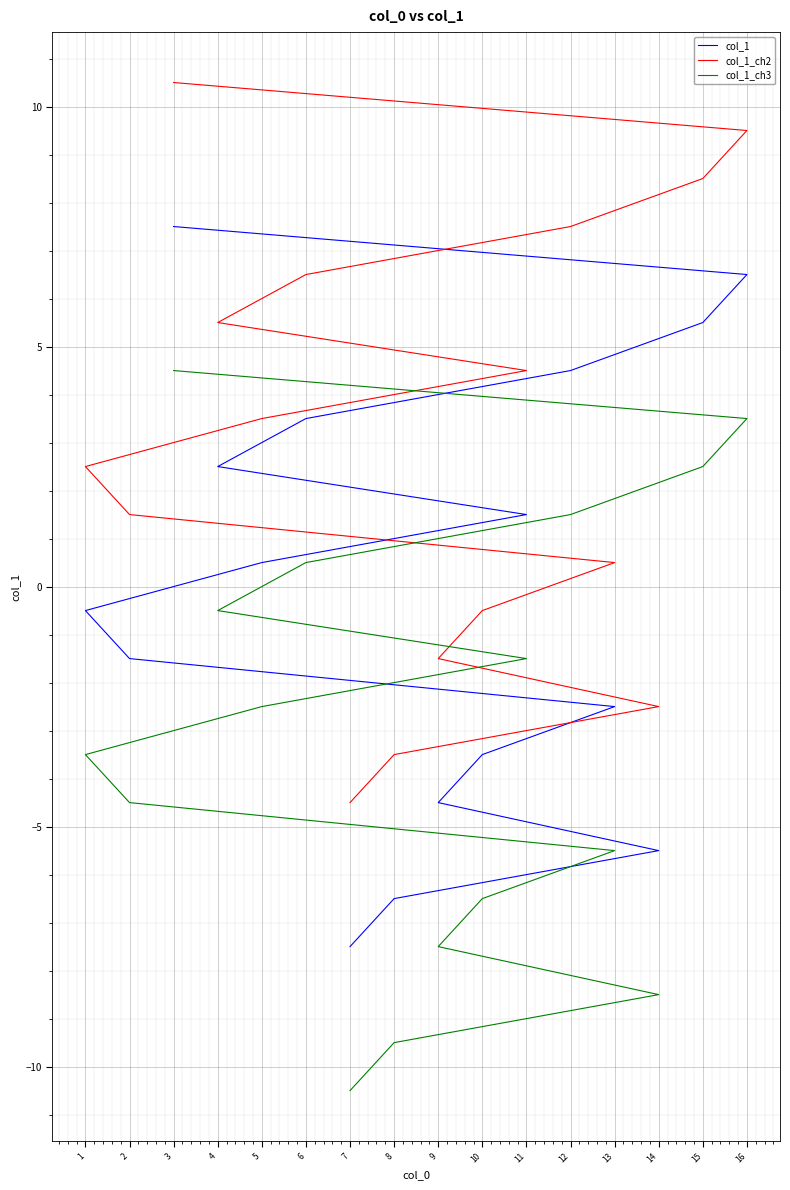

What is the difference between the maximum and minimum values in the col_1_ch3 series?

15.0